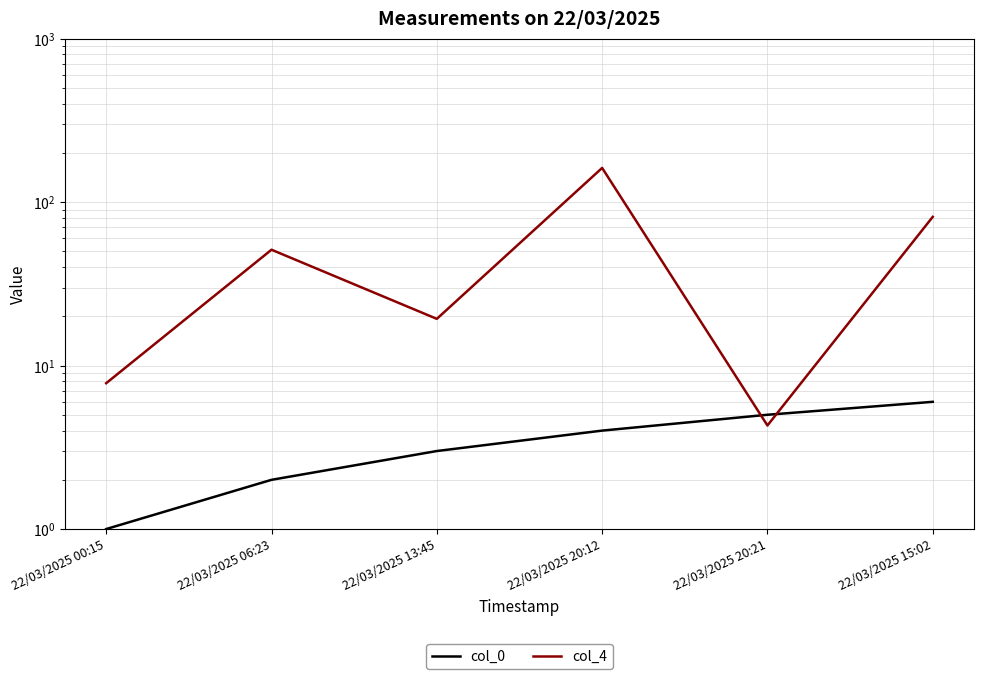

What is the difference between the maximum and minimum values in the col_4 series?

157.4